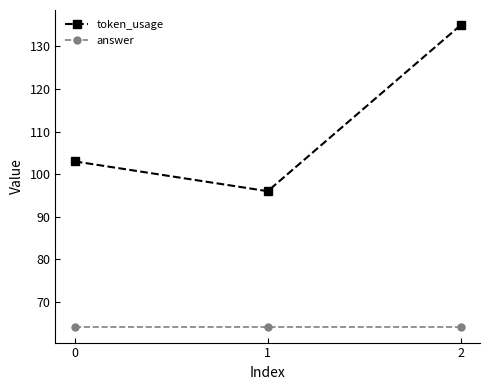

Reading left to right, extract all data points from this chart.

token_usage: 0=103	1=96	2=135
answer: 0=64	1=64	2=64